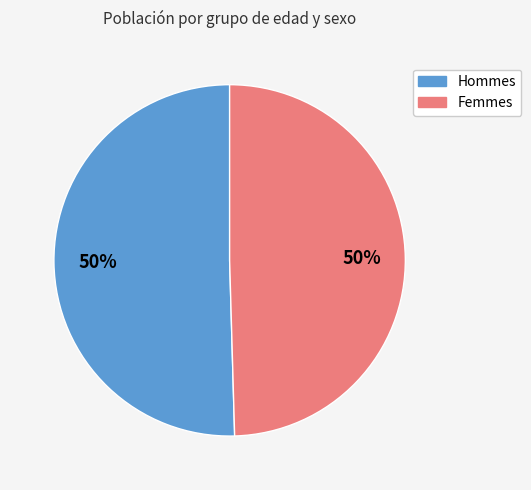

To the nearest percent, what is the average slice percentage?

50%